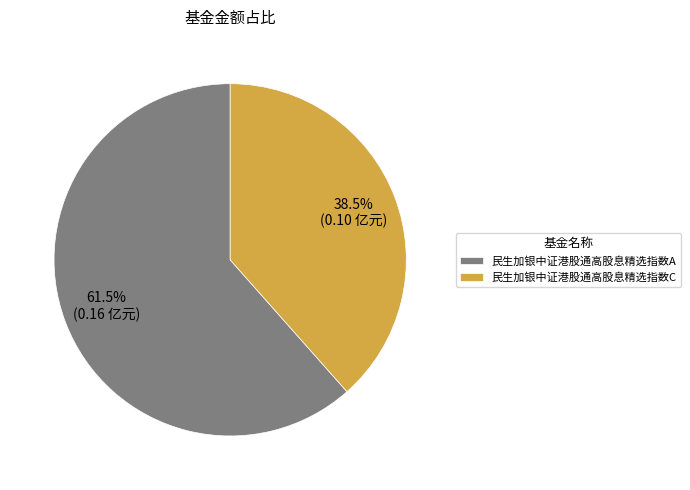

Does any single category account for the majority?

Yes